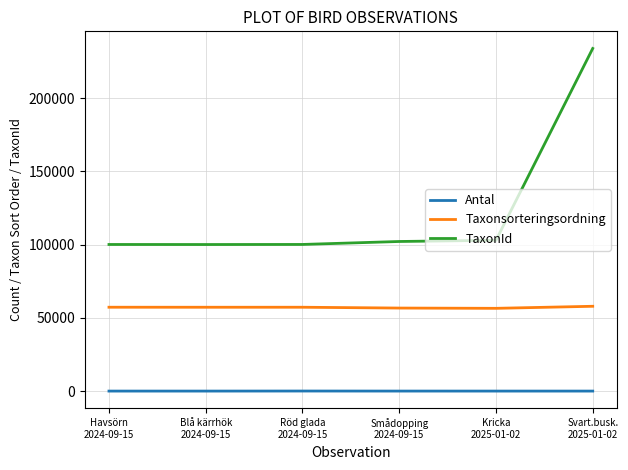

True or false: Taxonsorteringsordning and TaxonId cross at least once.

False